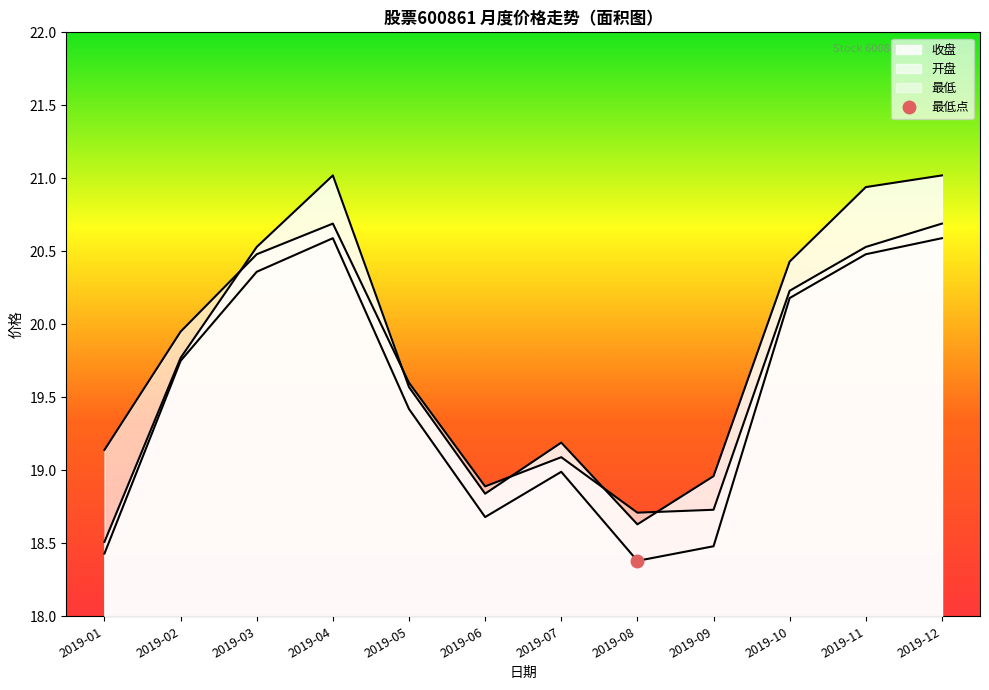

Rank the series at 2019-05 from lowest to highest value.

最低, 收盘, 开盘